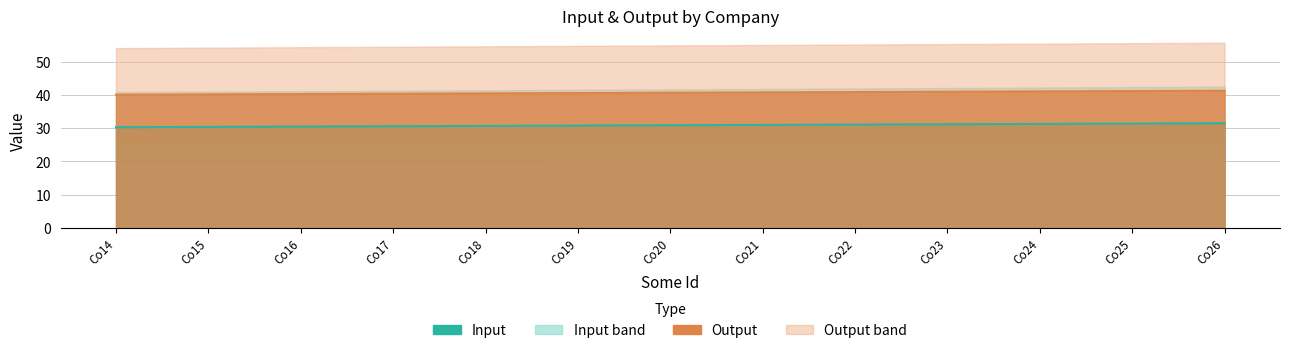

What is the greatest value displayed?

41.3